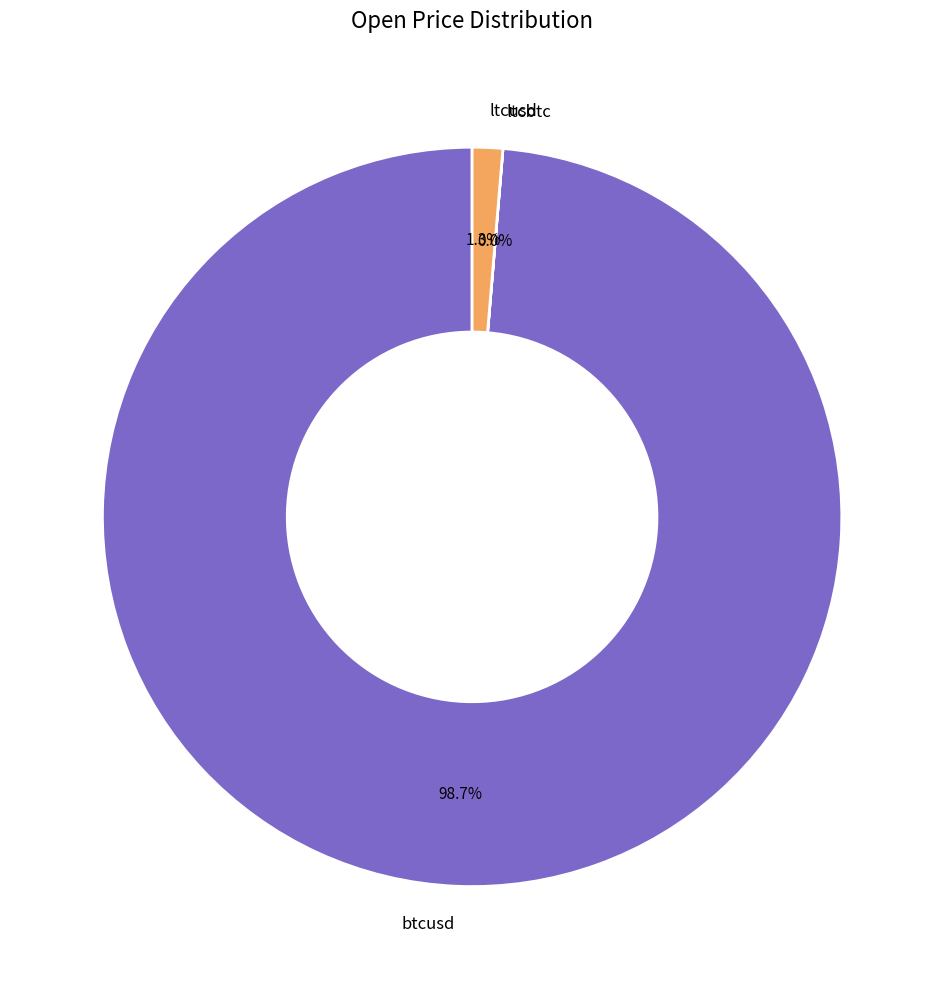

Is the sum of btcusd and ltcusd greater than half?

Yes